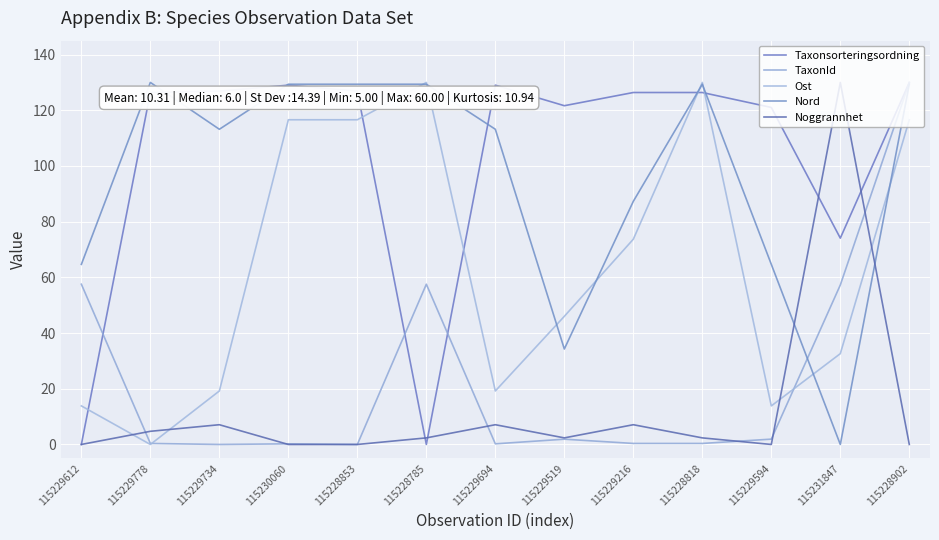

At 115228785, list the series in order from smallest to largest.

Taxonsorteringsordning, Noggrannhet, TaxonId, Nord, Ost